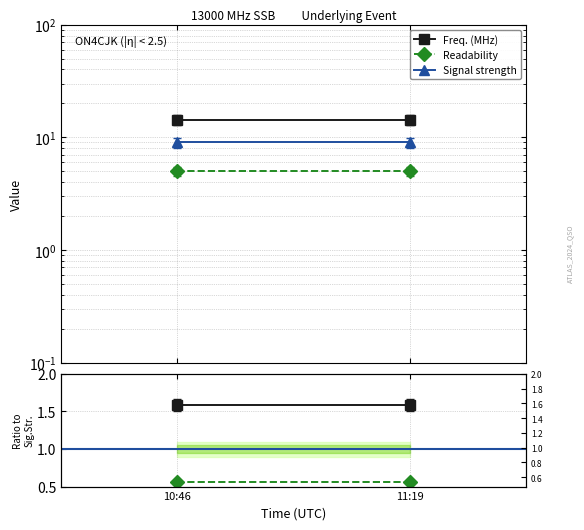

How many categories are shown in the chart?

2